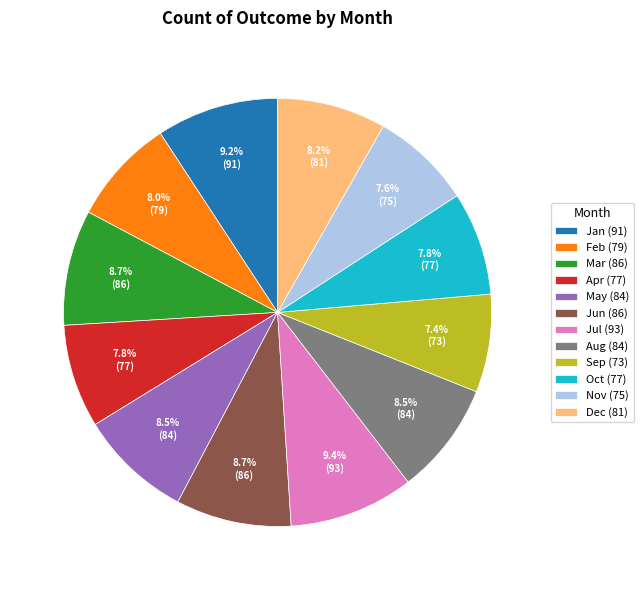

Is there a majority slice in this chart?

No